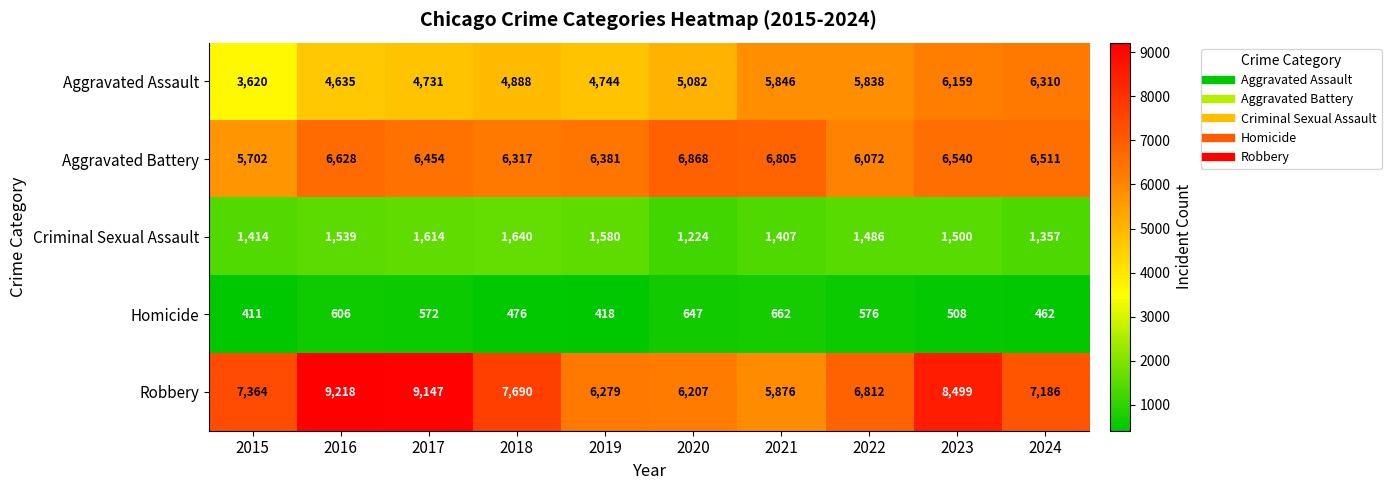

Count the number of categories in the chart.

10